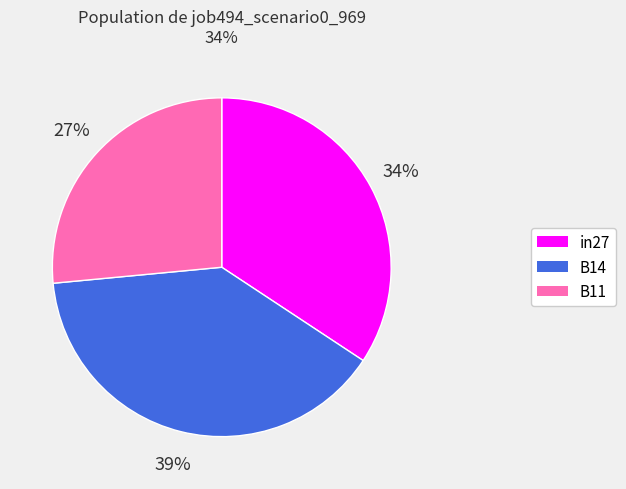

How many segments does this pie chart have?

3